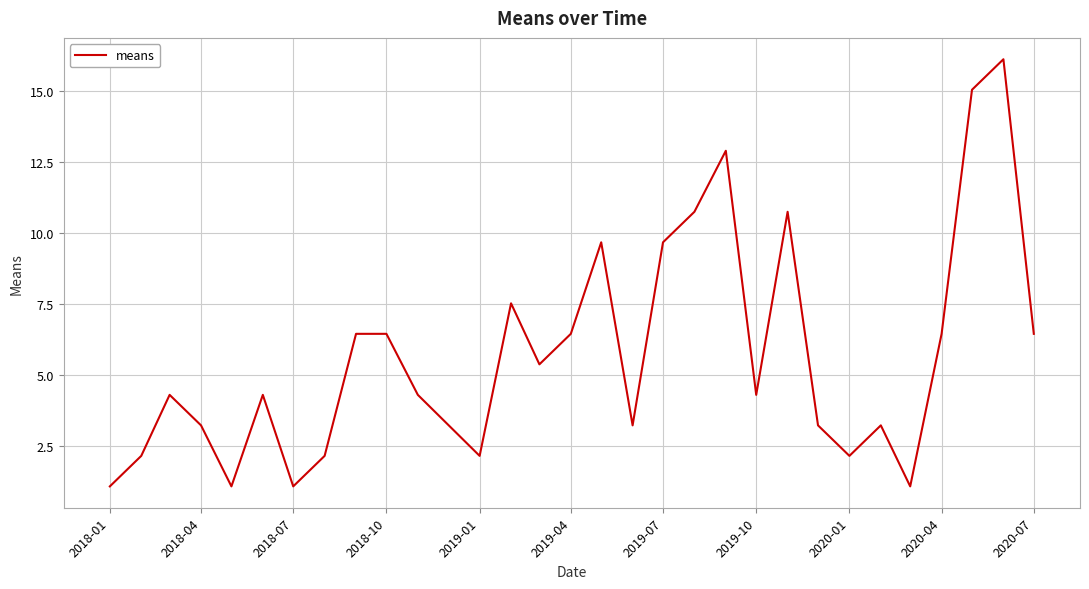

What is the difference between the maximum and minimum values?

15.0